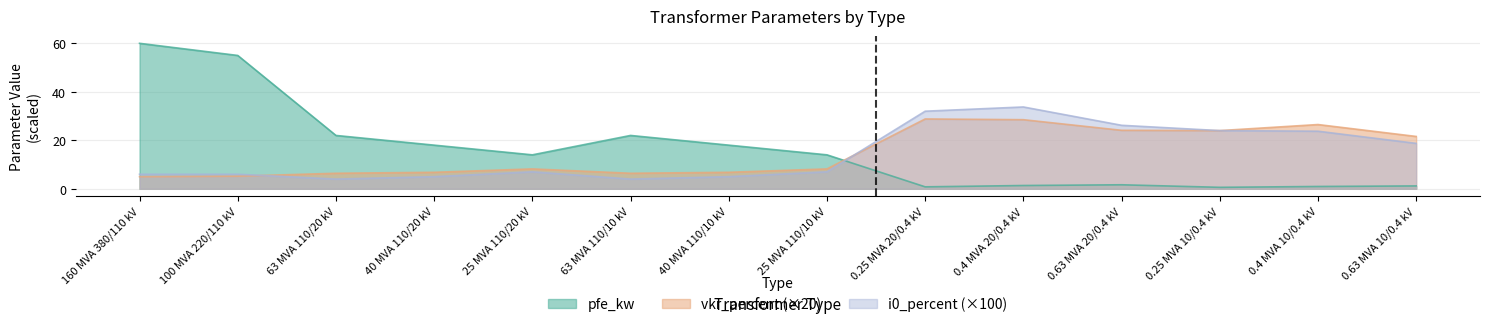

What position from the right is 0.63 MVA 10/0.4 kV?

1